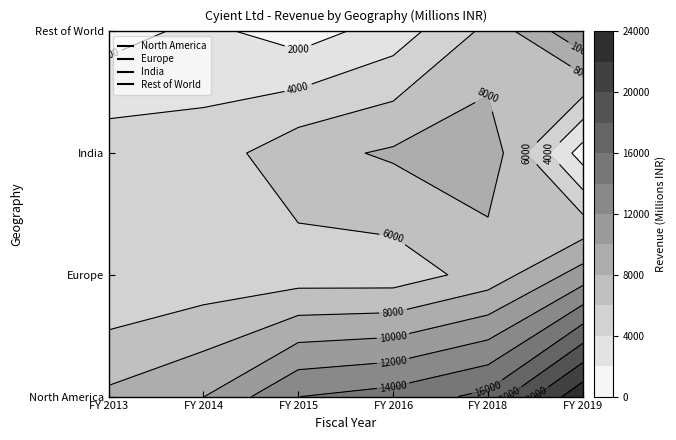

At which category is the sum across all series the highest?

FY 2019